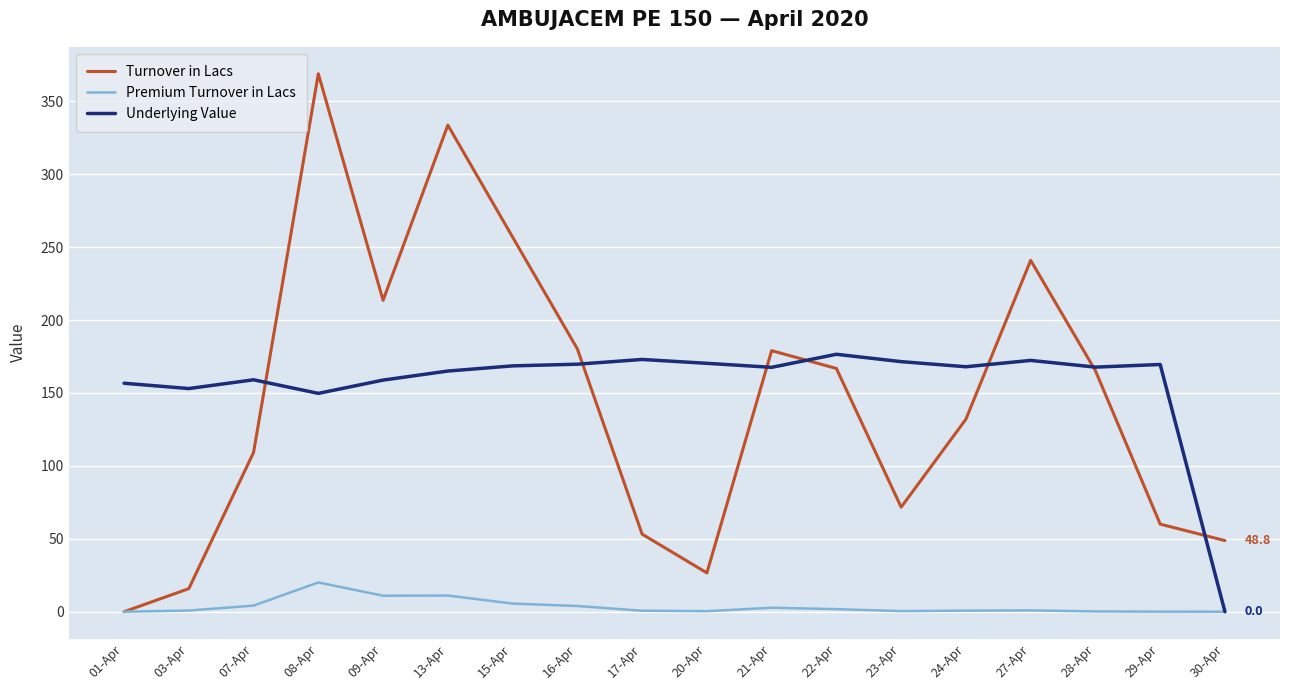

What is the spread (max minus min) of values at 30-Apr?

48.8